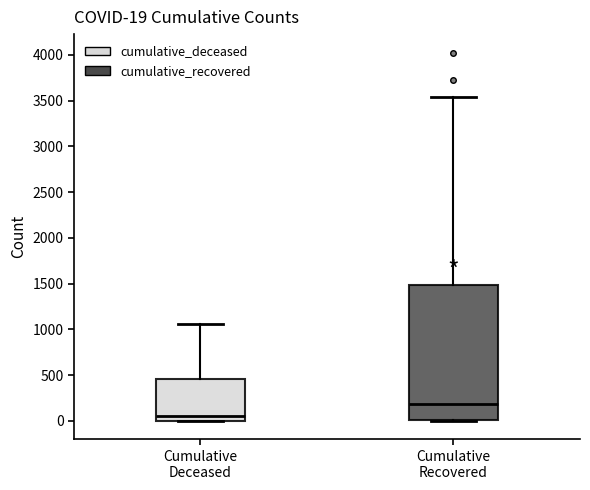

Which box is the tallest, from its lower edge to its upper edge?

Cumulative Recovered